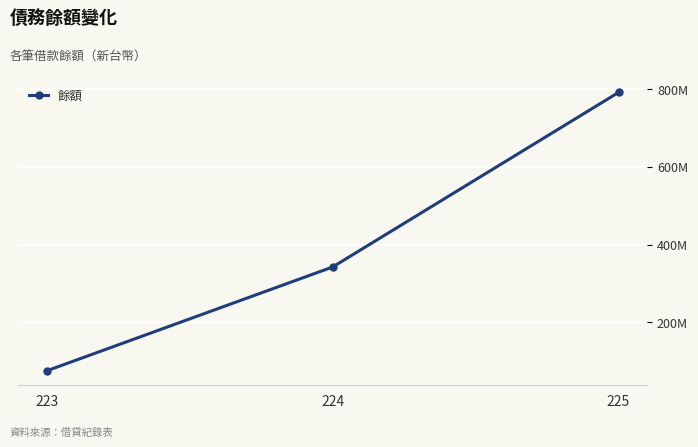

What is the maximum value shown in the chart?

791500000